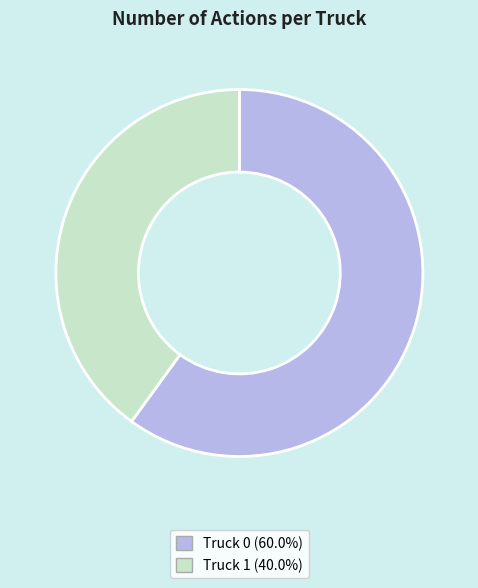

Approximately how many times larger is the value at Truck 1 (40.0%) compared to Truck 0 (60.0%)?

0.7